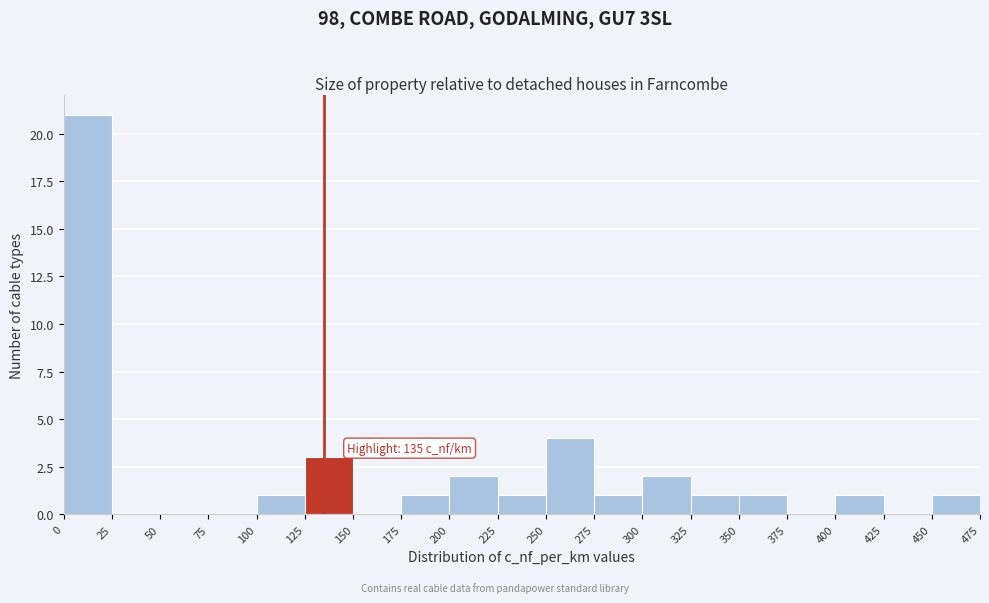

Which range on the x-axis has the tallest bar?

0 to 25